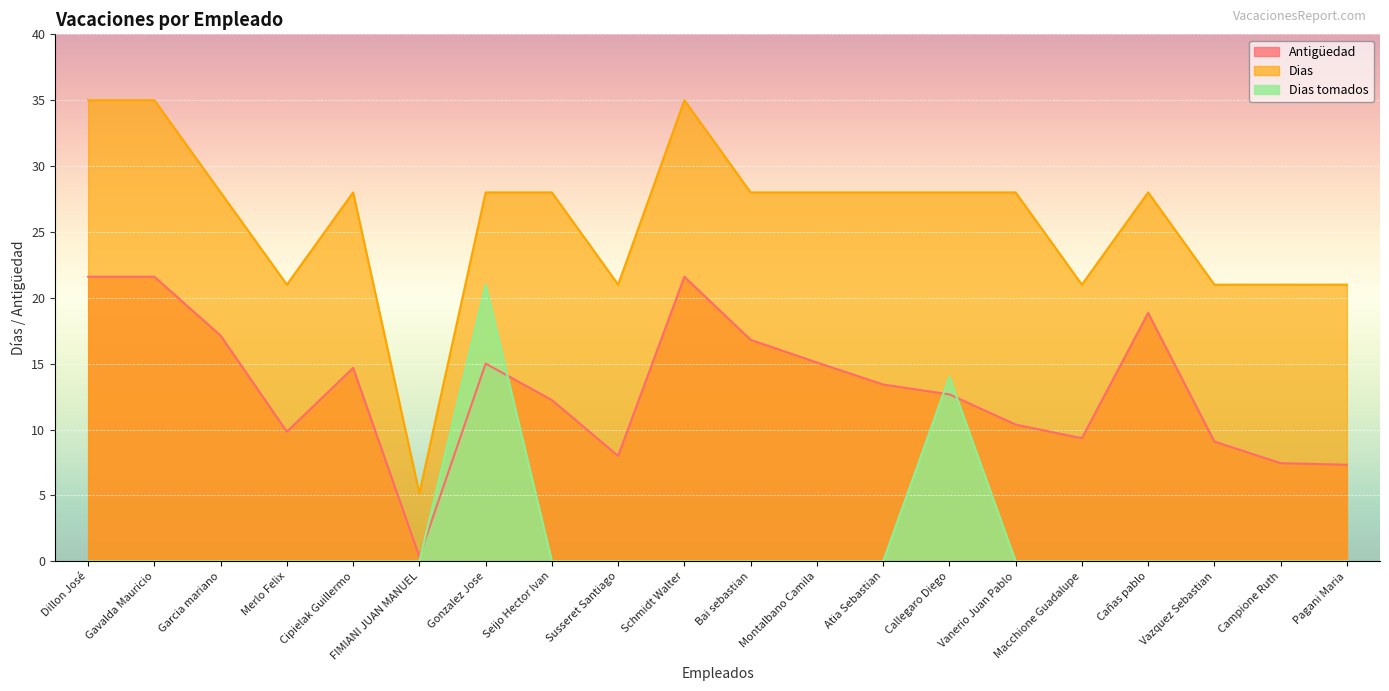

What is the total value across all series at Seijo Hector Ivan?

40.2